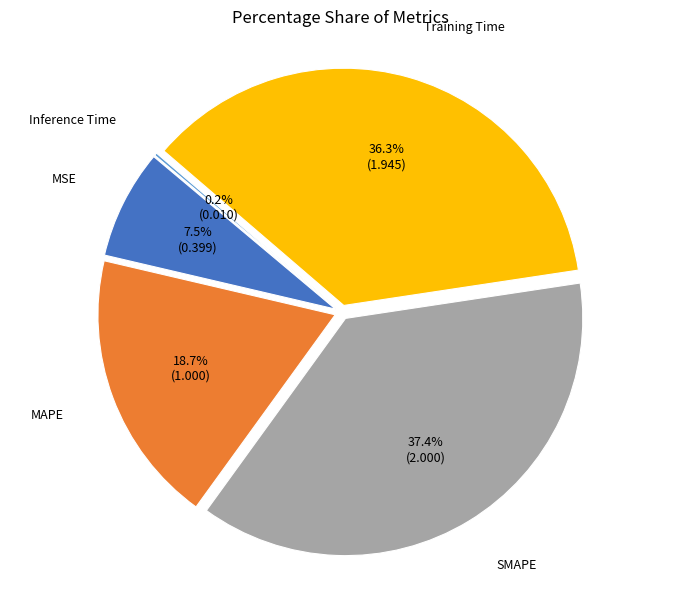

Do MAPE and MSE together represent more than half of the pie?

No